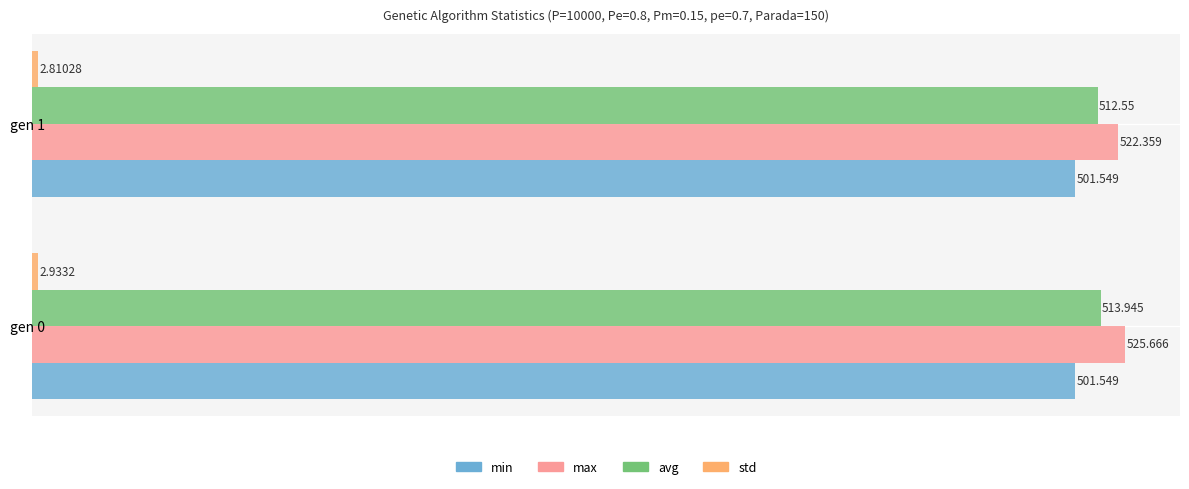

Is the value of avg at gen 1 greater than the value of min at gen 0?

Yes